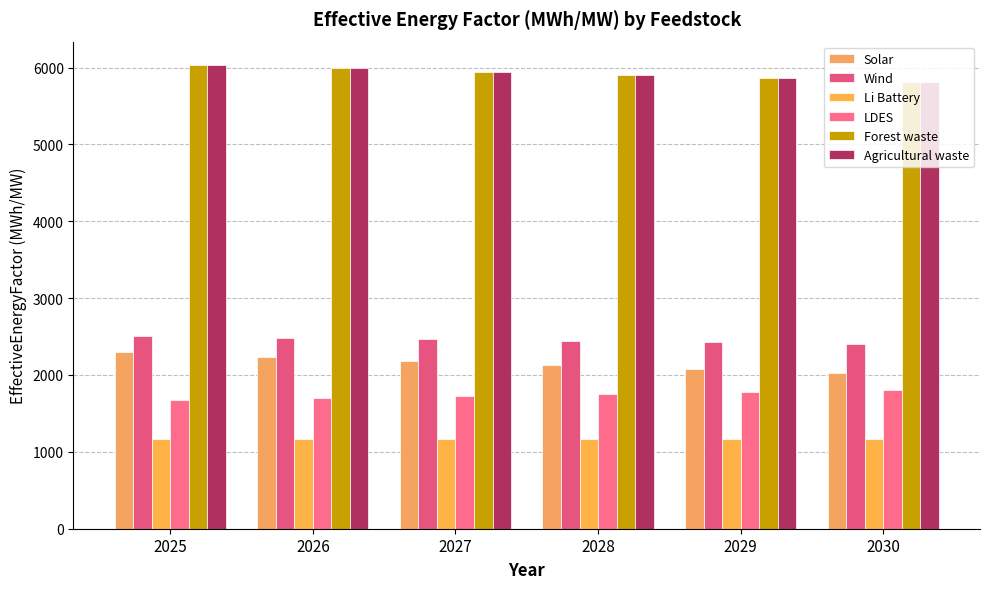

Which has a higher value, 2025 or 2029?

2025